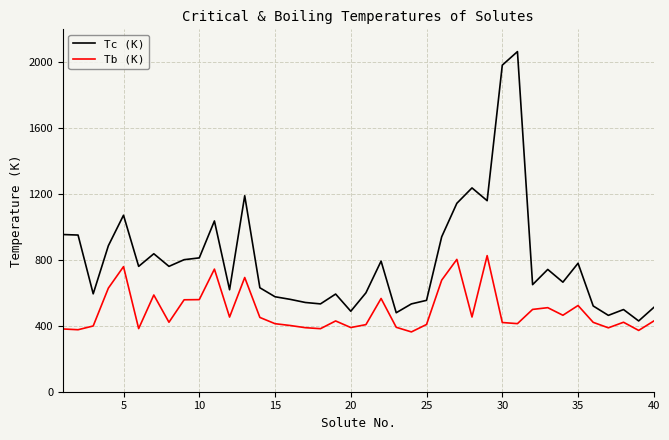

Which series has the largest range (max minus min)?

Tc (K)